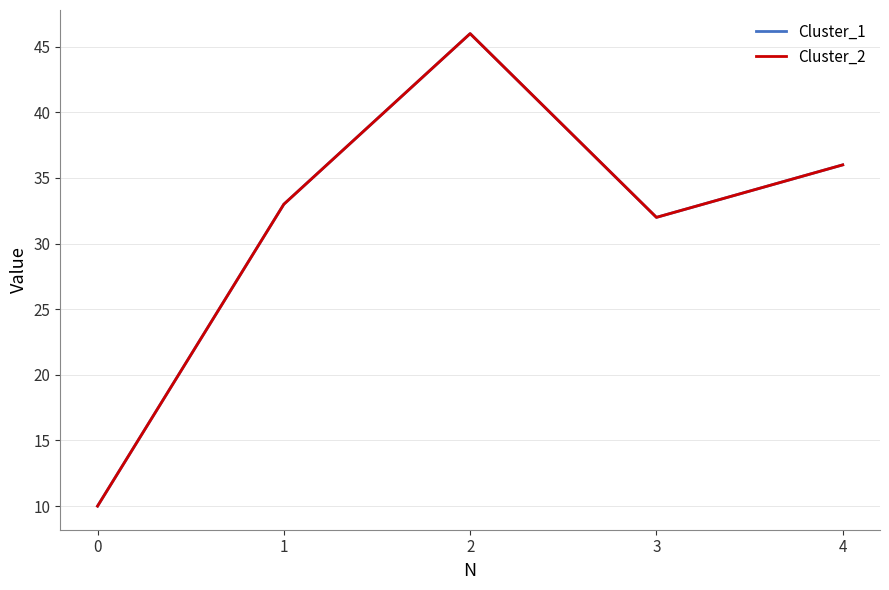

Does the chart display data point markers on the line(s)?

No